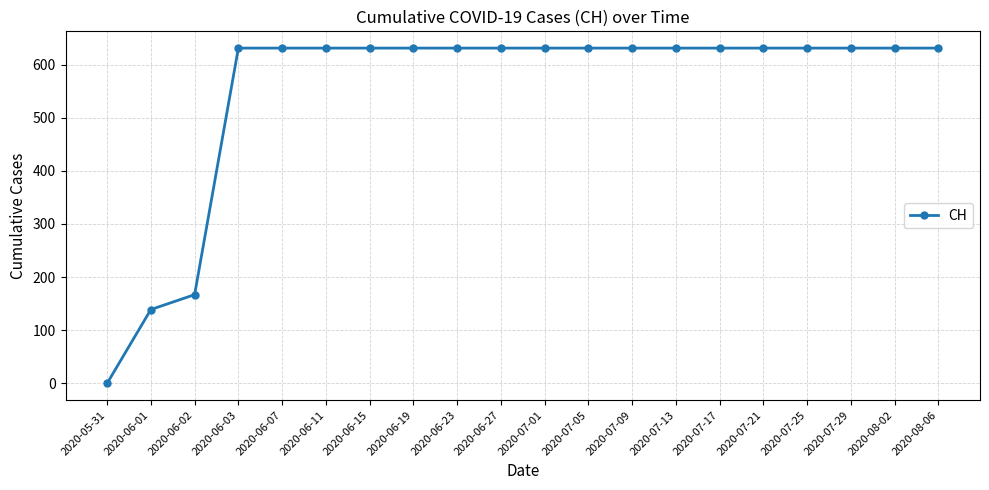

Which label corresponds to the smallest value in the chart?

2020-05-31